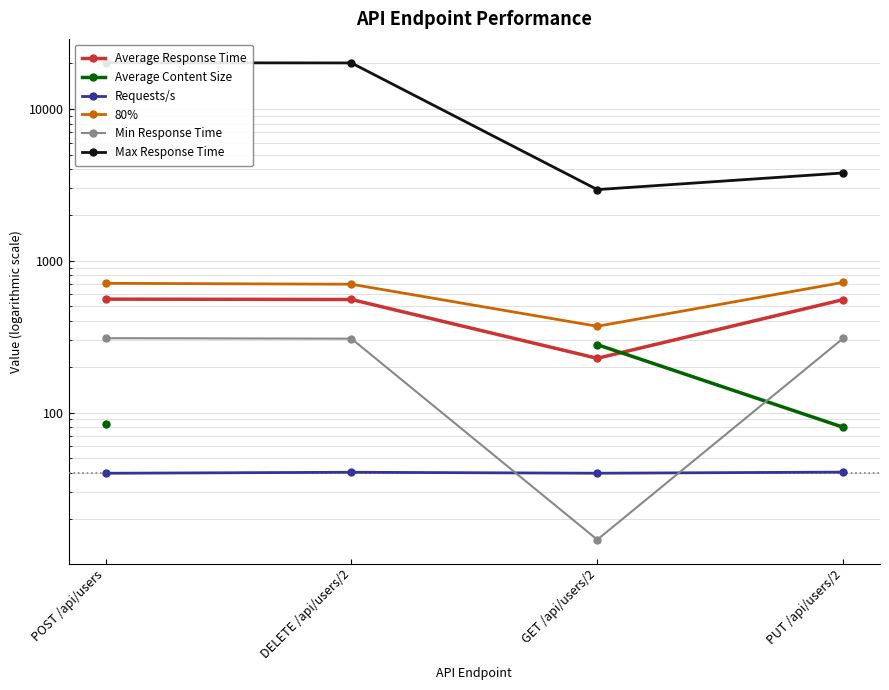

At which category does Min Response Time reach its first local valley?

GET /api/users/2